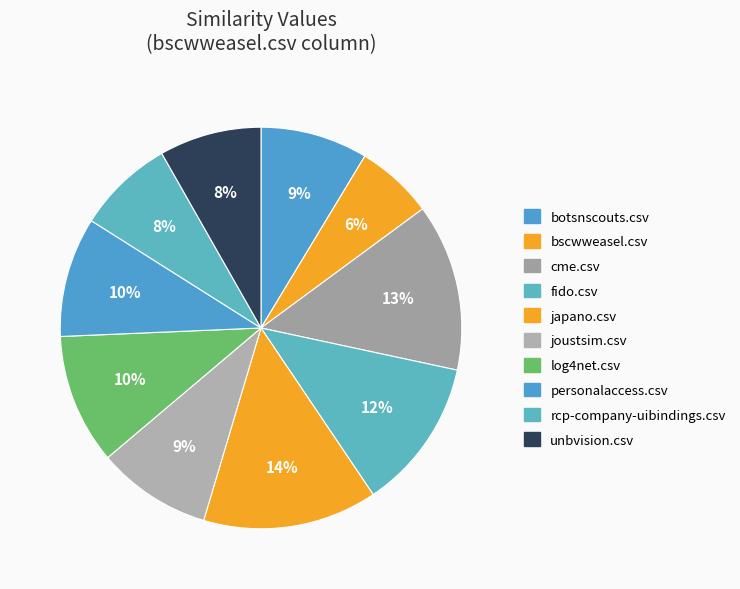

To the nearest percent, what is the combined percentage of japano.csv and log4net.csv?

25%